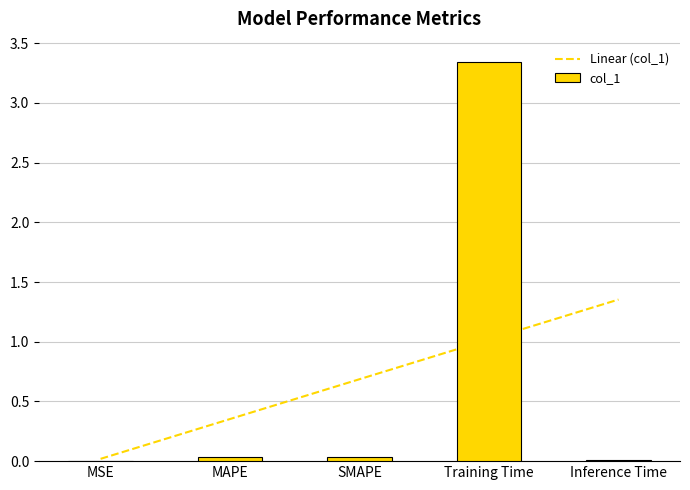

The value at Inference Time is 0.0. True or false?

True